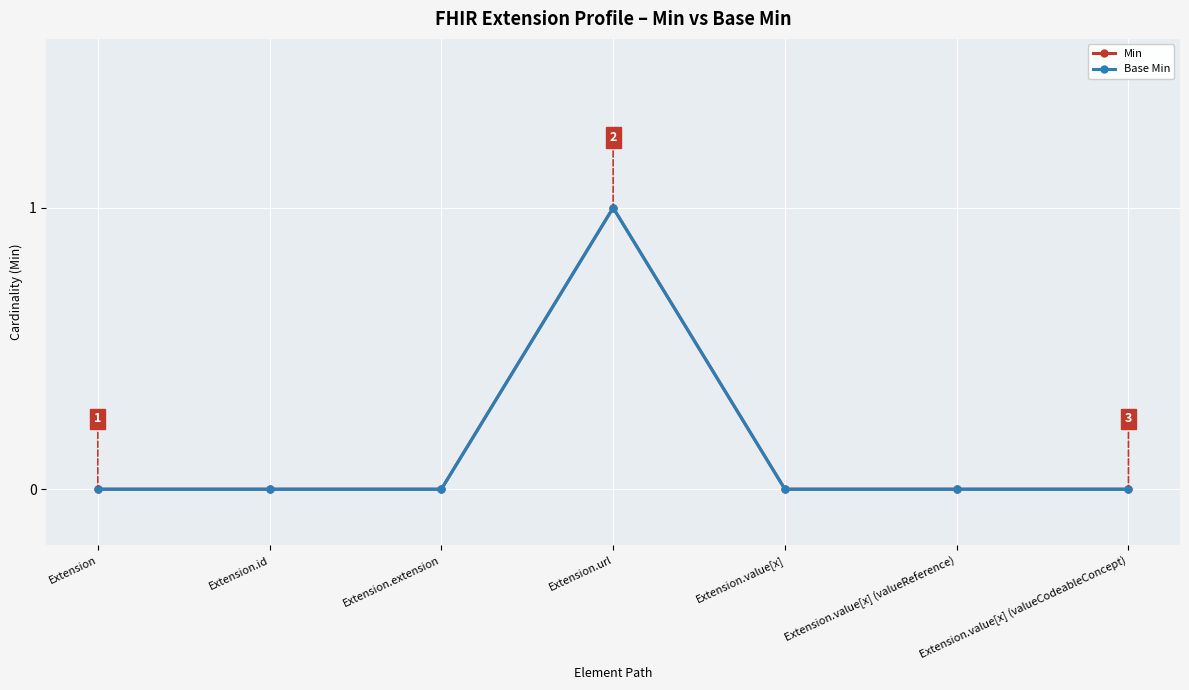

Reading left to right, extract all data points from this chart.

Min: Extension=0	Extension.id=0	Extension.extension=0	Extension.url=1	Extension.value[x]=0	Extension.value[x] (valueReference)=0	Extension.value[x] (valueCodeableConcept)=0
Base Min: Extension=0	Extension.id=0	Extension.extension=0	Extension.url=1	Extension.value[x]=0	Extension.value[x] (valueReference)=0	Extension.value[x] (valueCodeableConcept)=0